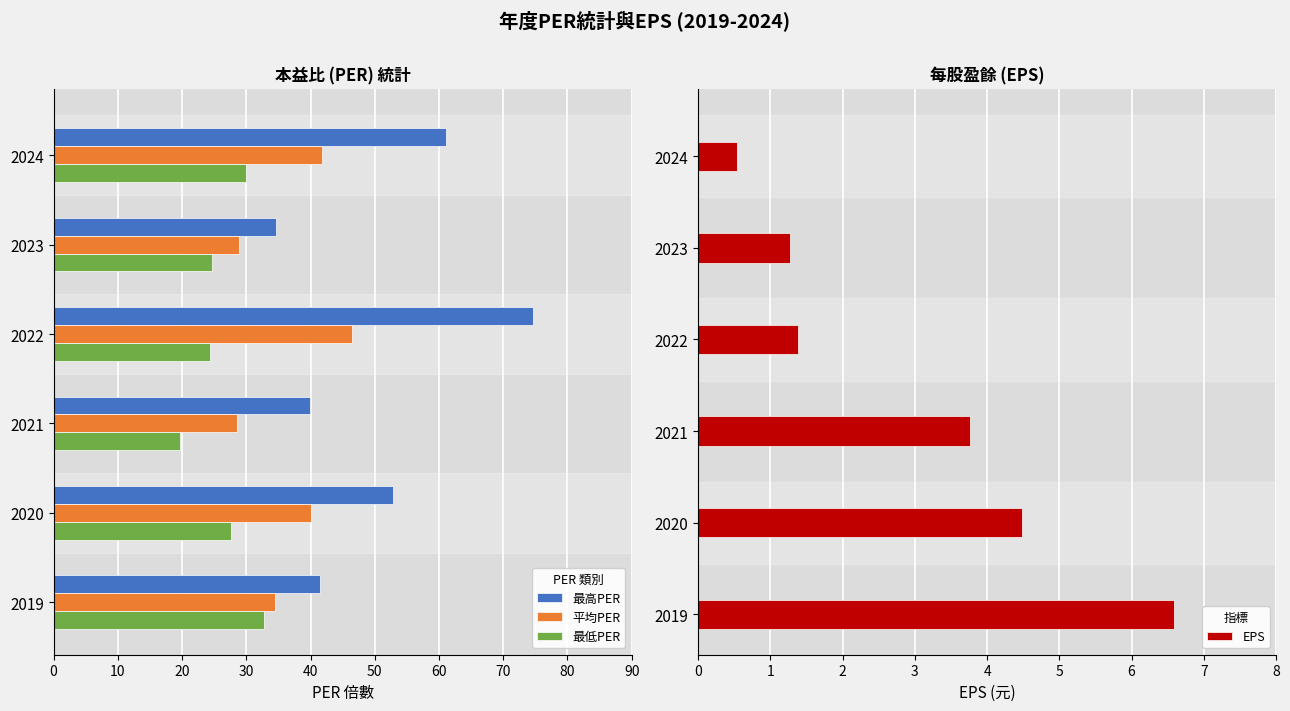

What is the value of the 最低PER bar at the 4th from the left?

19.7